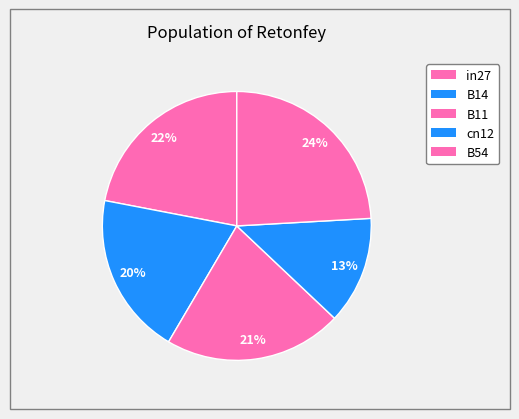

Count the number of slices in the pie.

5